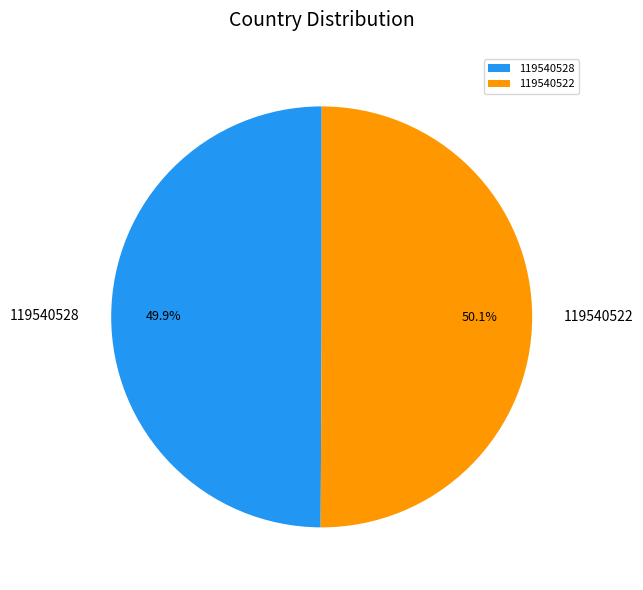

Does any single category account for the majority?

Yes